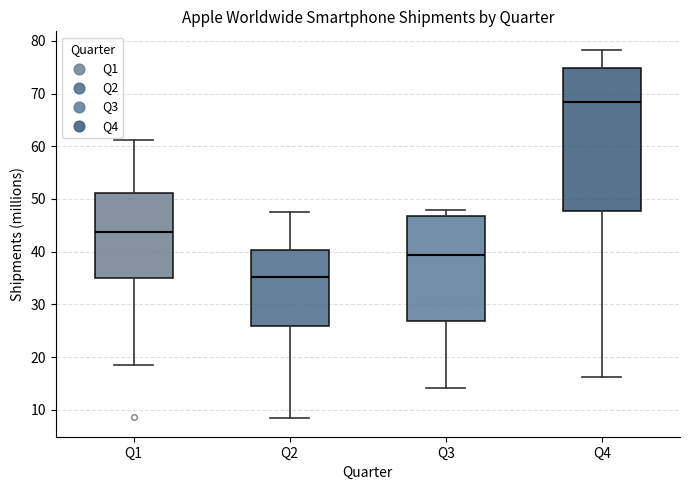

Which box is the tallest, from its lower edge to its upper edge?

Q4